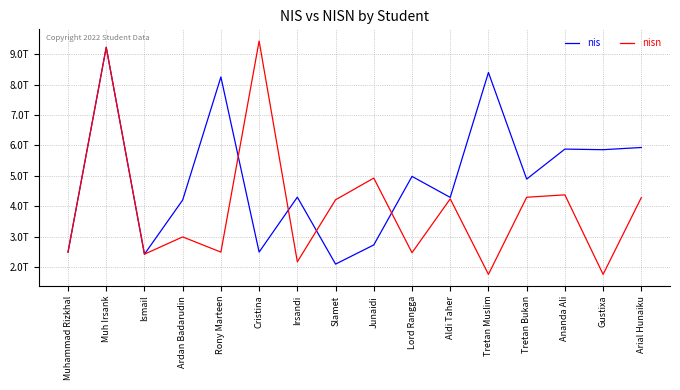

What is the value of the nis point at the 1st from the left?

2.5